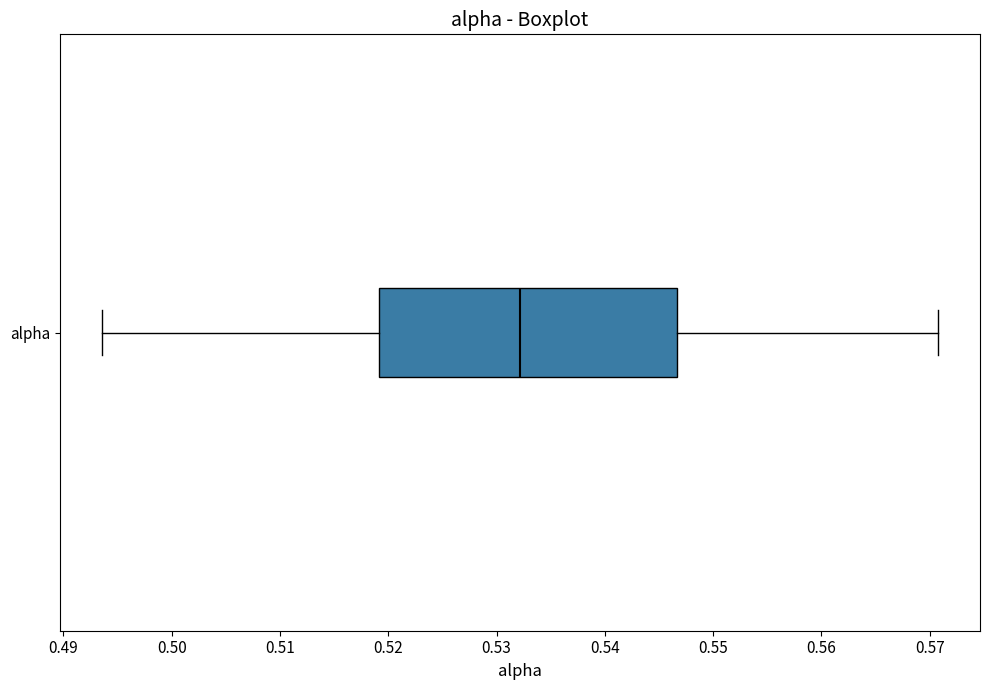

Transcribe this box plot: give where the median line is, the range the box spans, and where the two whiskers end, as read against the x-axis. The values are not printed on the chart, so give them approximately, as read against the axis.

median 0.532, box 0.519 to 0.547, whiskers 0.494 to 0.571